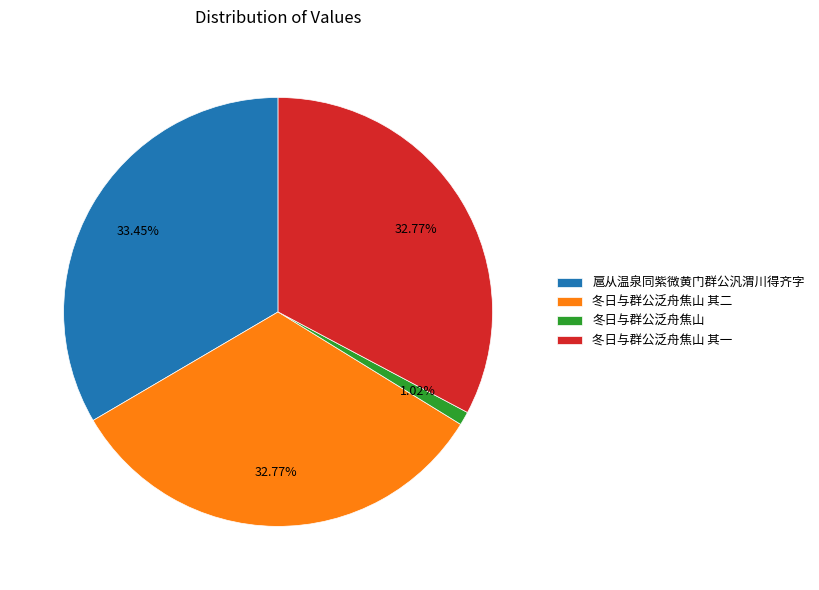

What is the smallest slice in the pie chart?

冬日与群公泛舟焦山